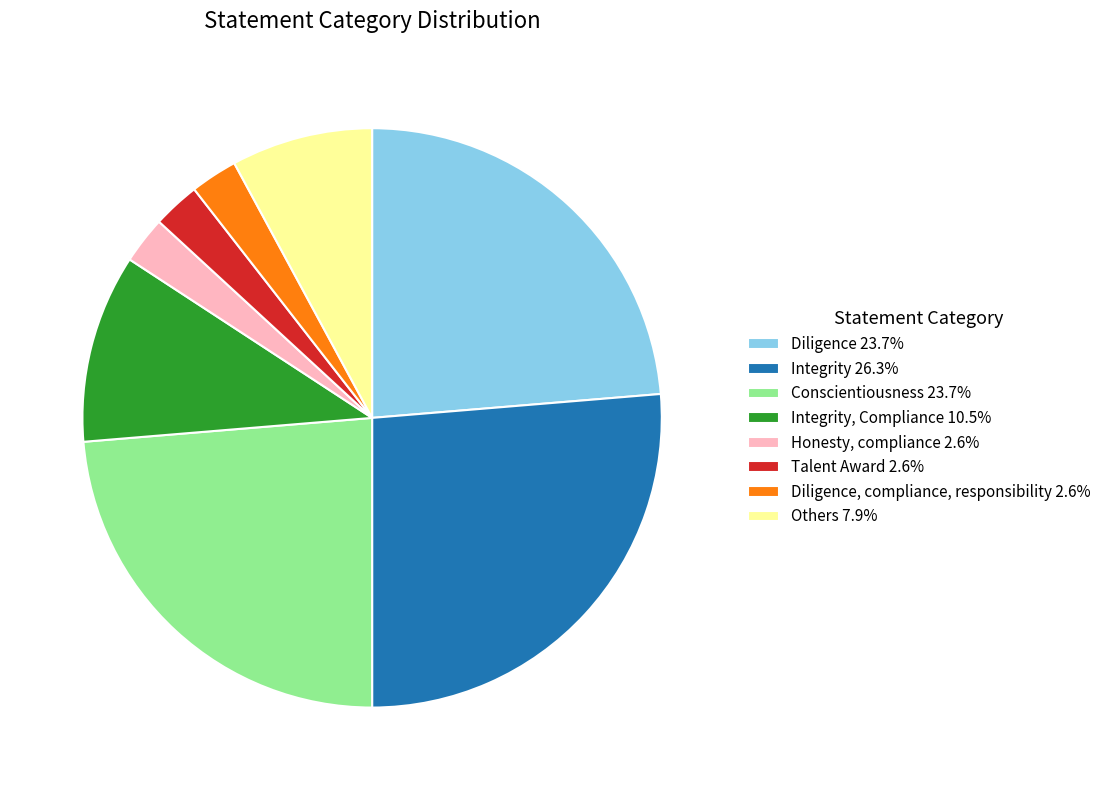

Is Diligence, compliance, responsibility 2.6% the majority of the pie?

No